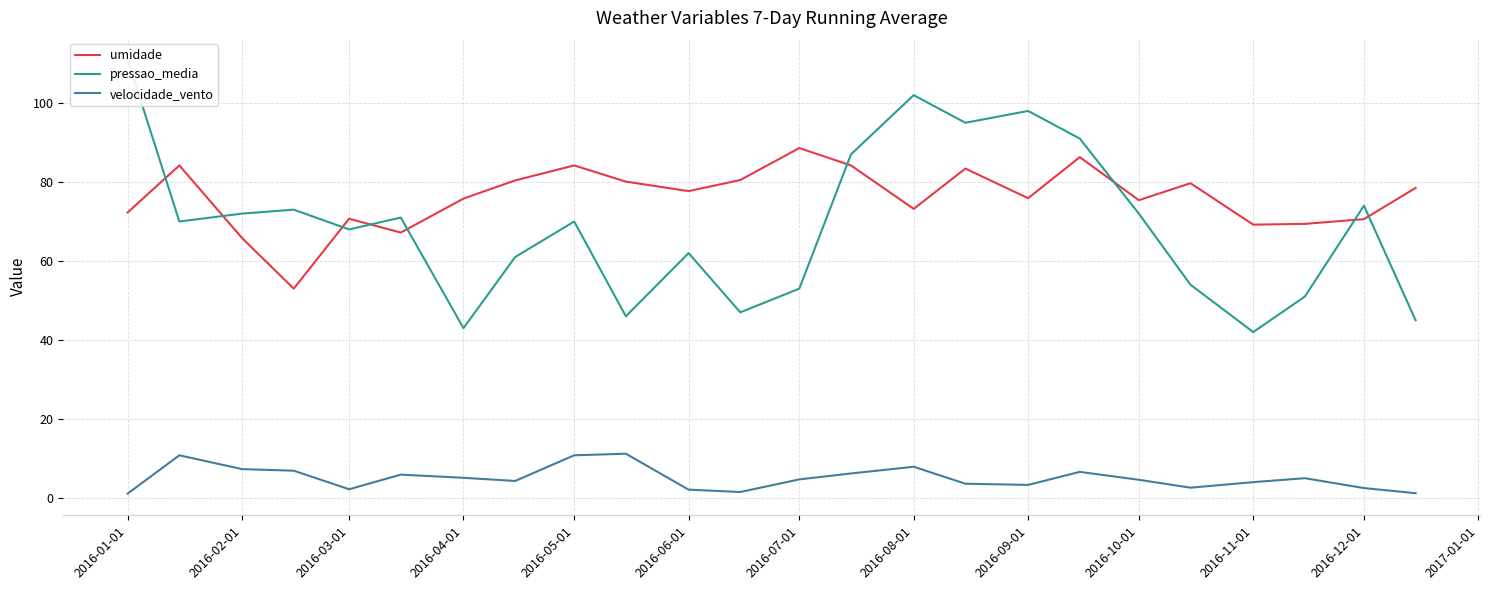

Read the umidade value at 2016-08-01.

73.2